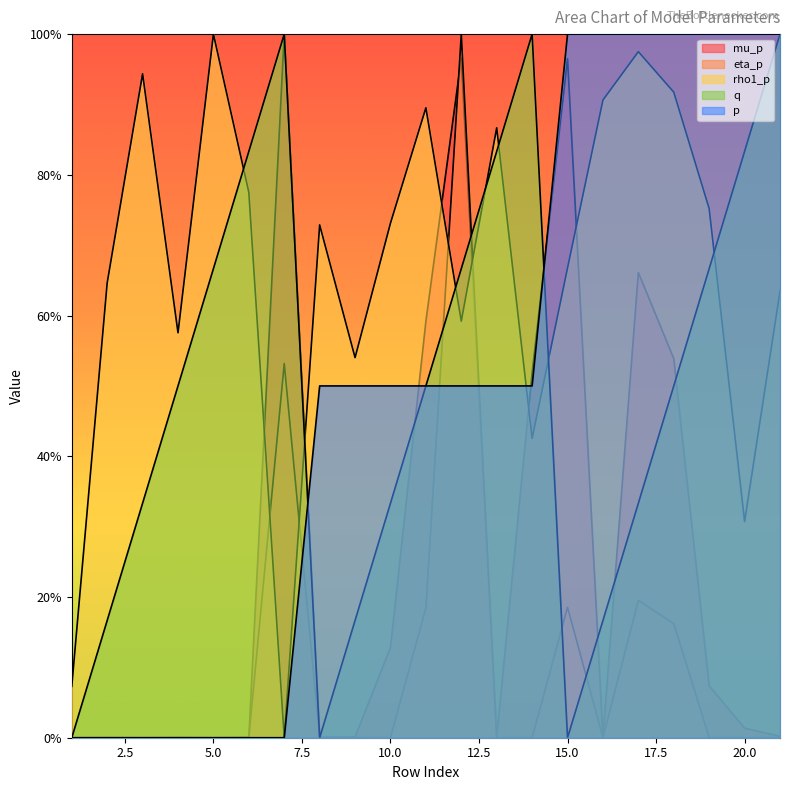

What is the spread (max minus min) of values at 2?

0.6